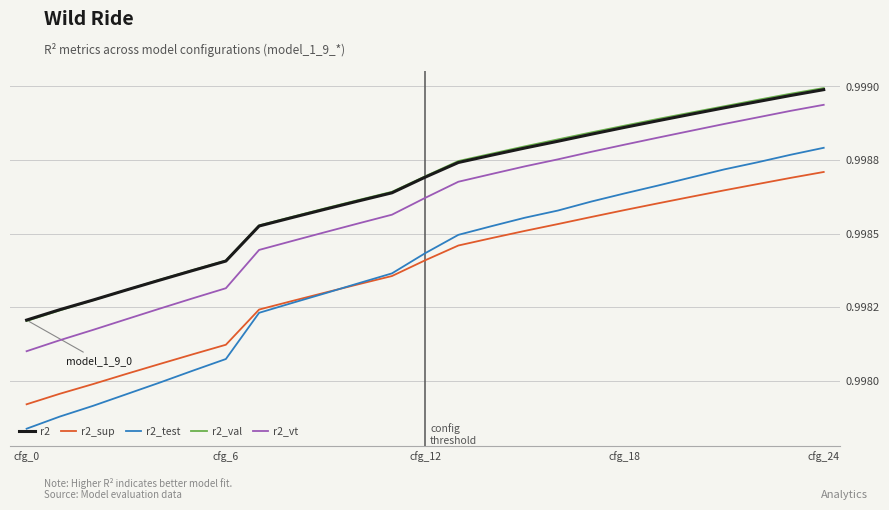

At which category is the sum across all series the highest?

cfg_24